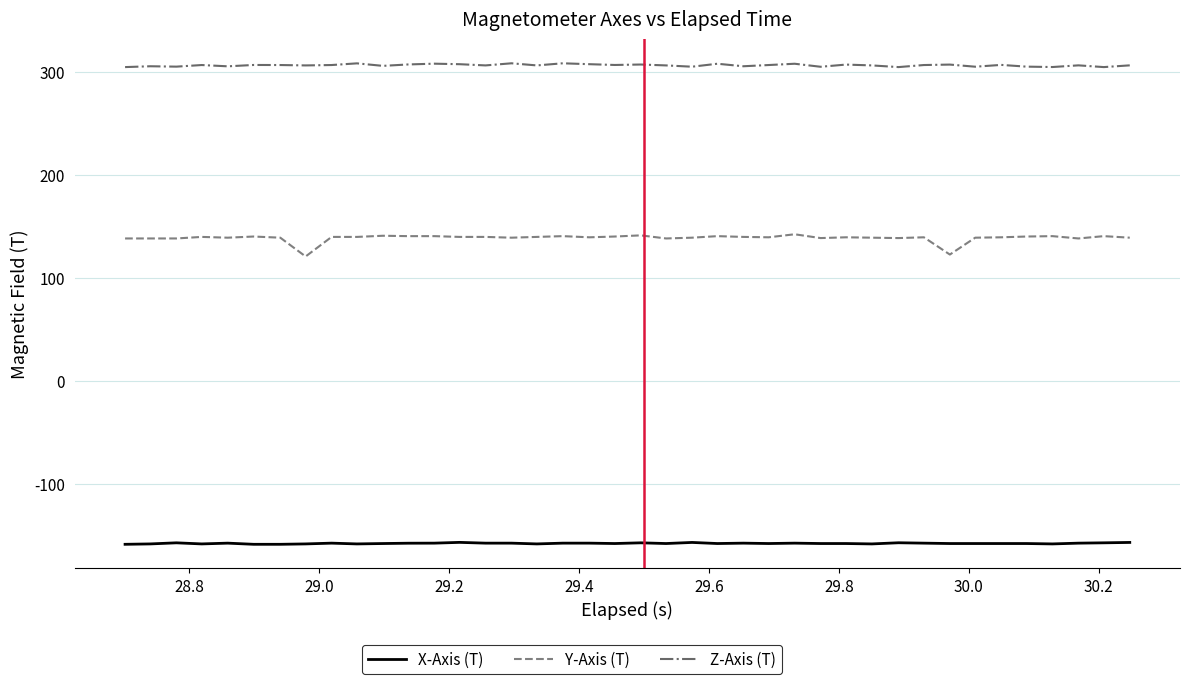

How many values in the X-Axis (T) series are below -158?

21